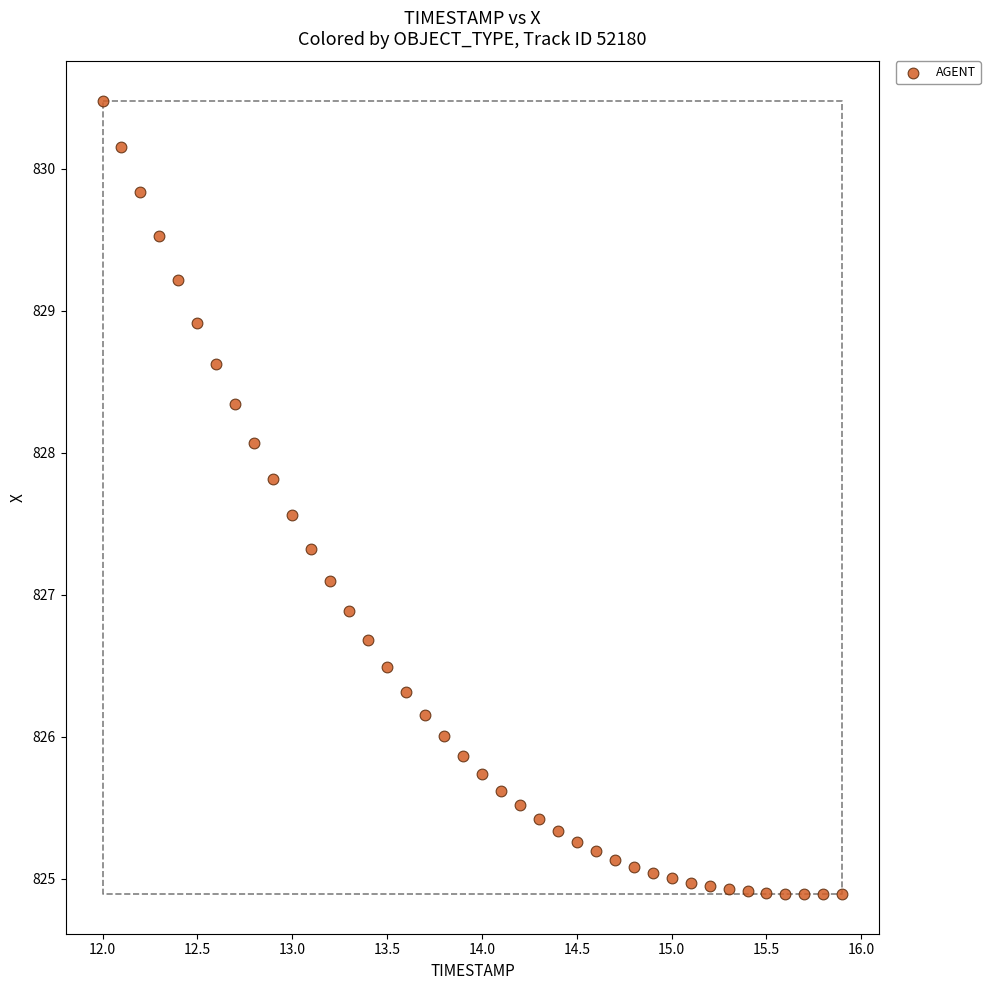

What is the range of X values (max minus min)?

3.9